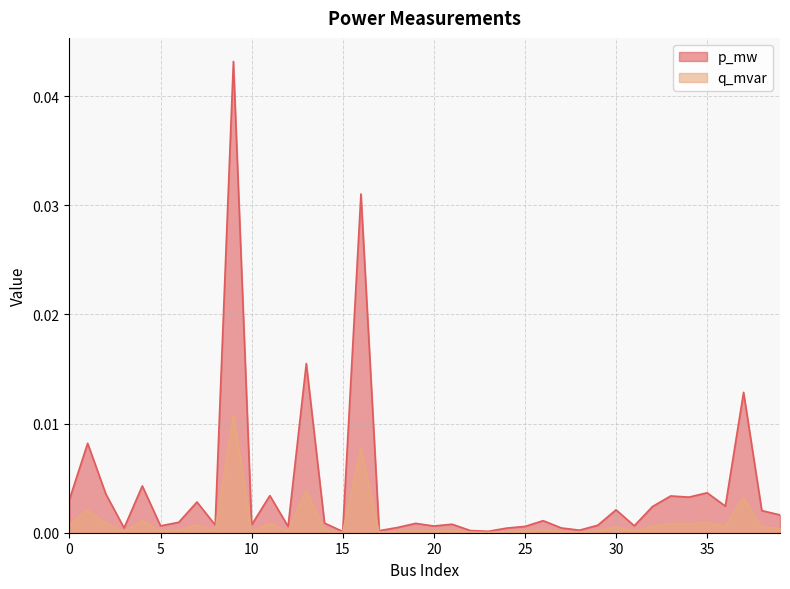

Which series has the widest spread of values?

p_mw